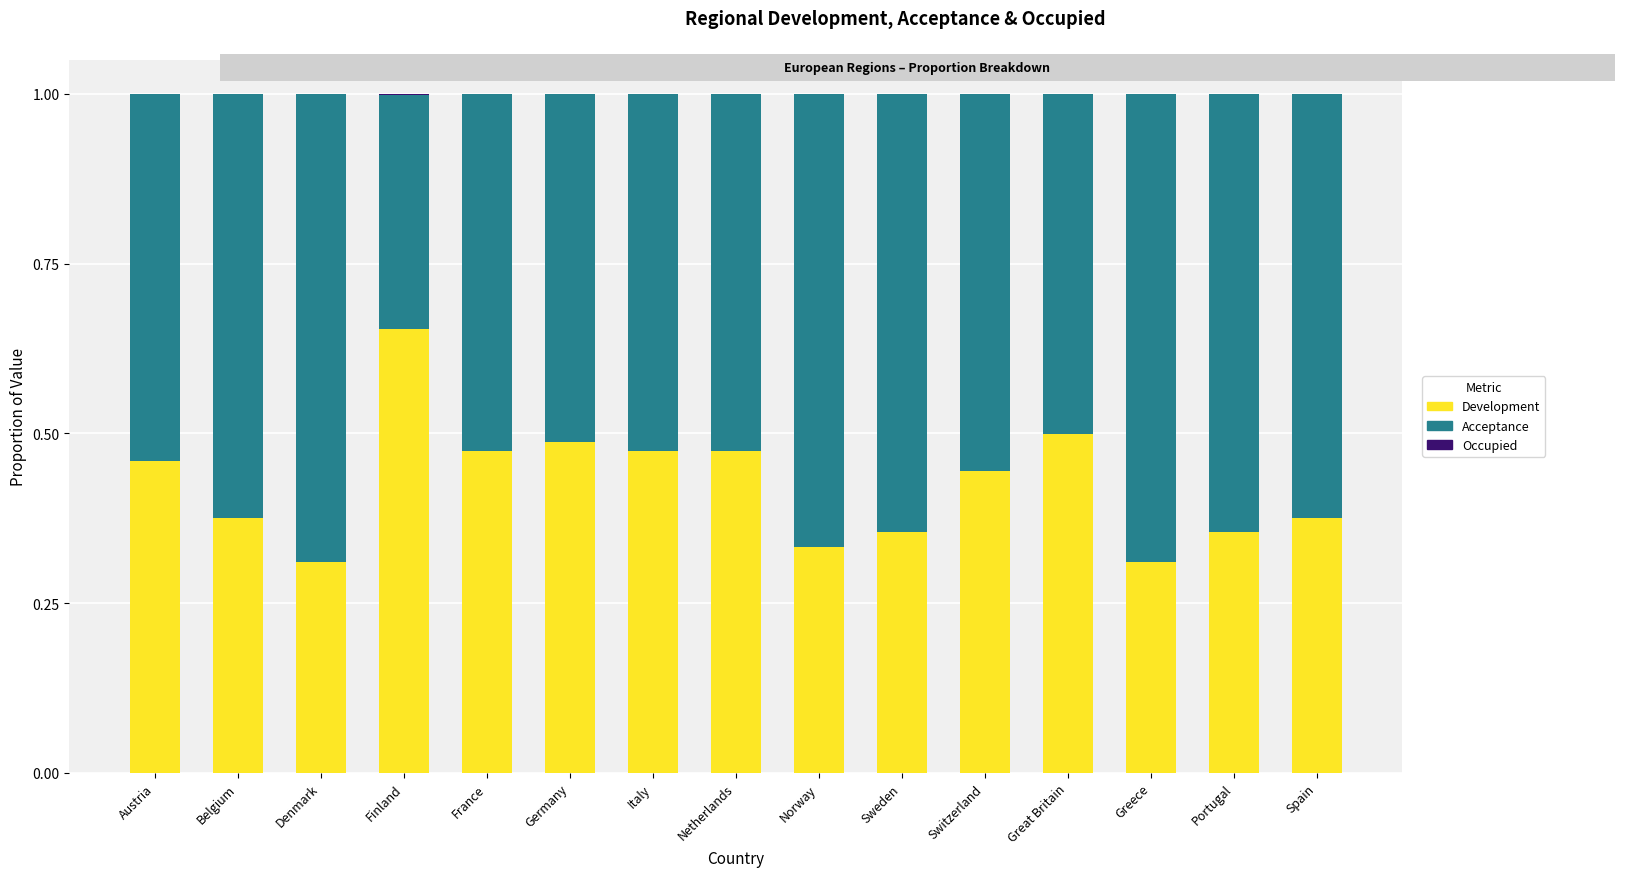

Is it true that Development equals 0.3 at Norway?

True